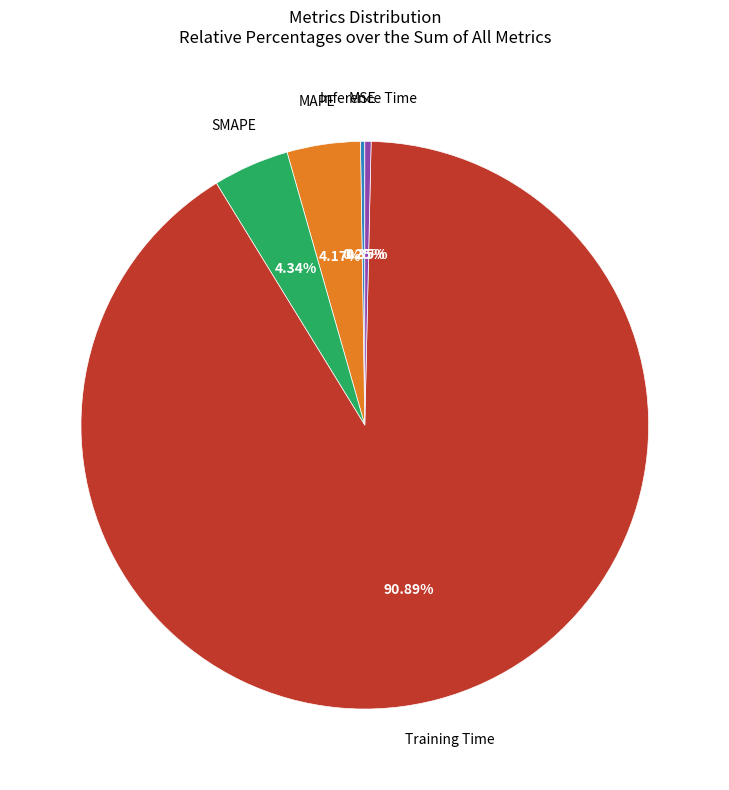

What is the largest slice in the pie chart?

Training Time